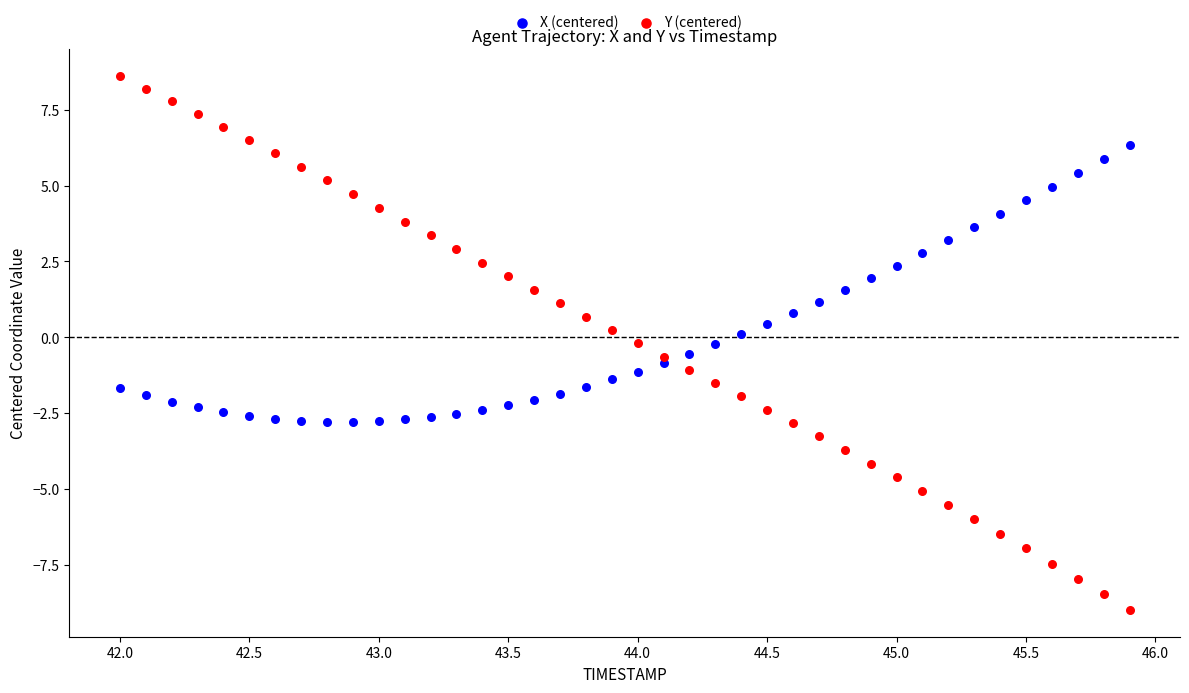

Which series contains the highest Y value?

Y (centered)